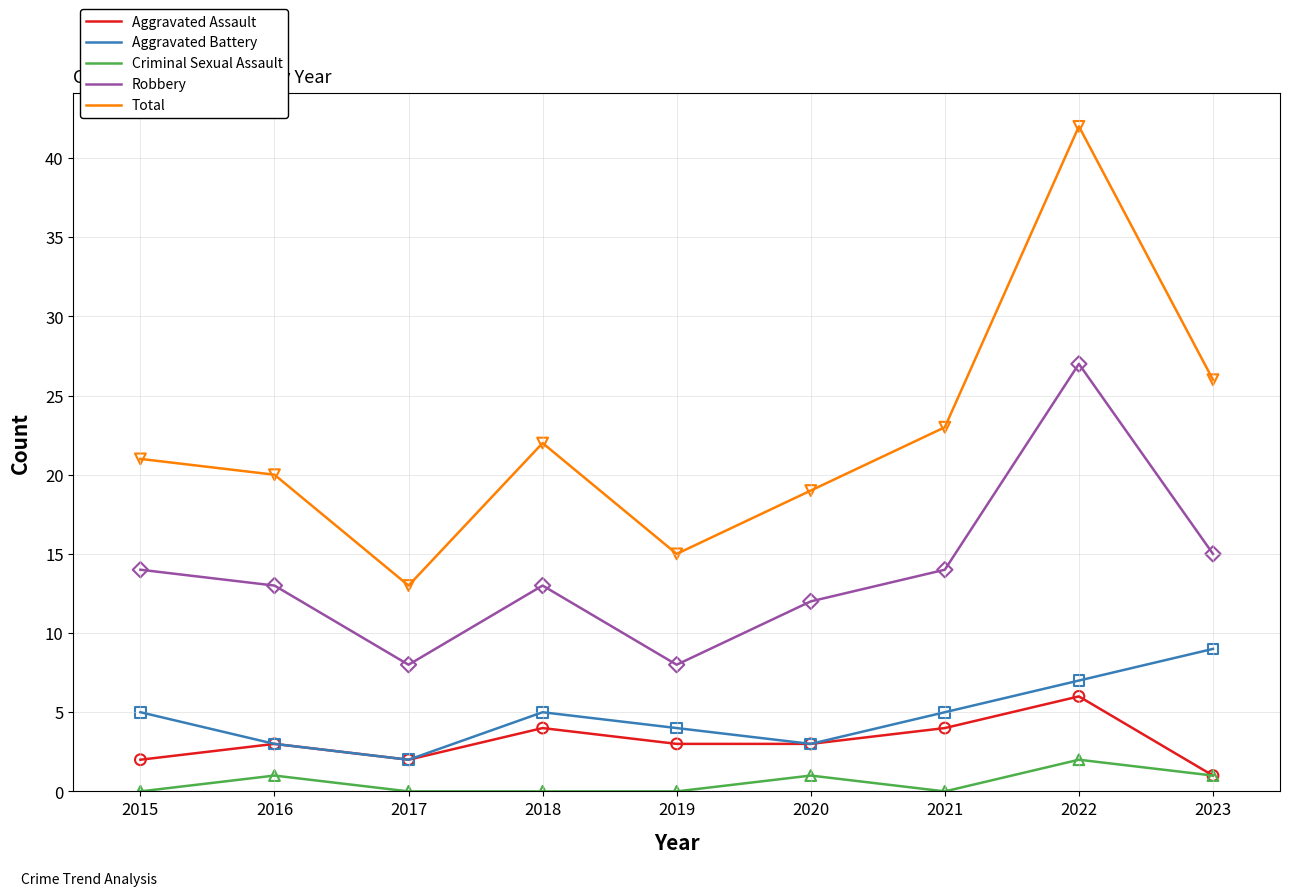

At which category is the sum across all series the highest?

2022